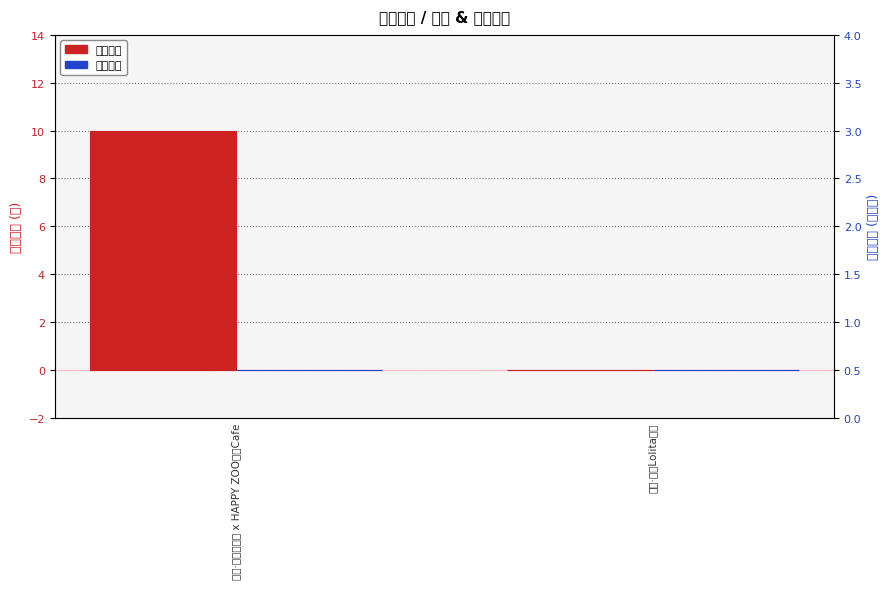

Which series has the widest spread of values?

最低票价